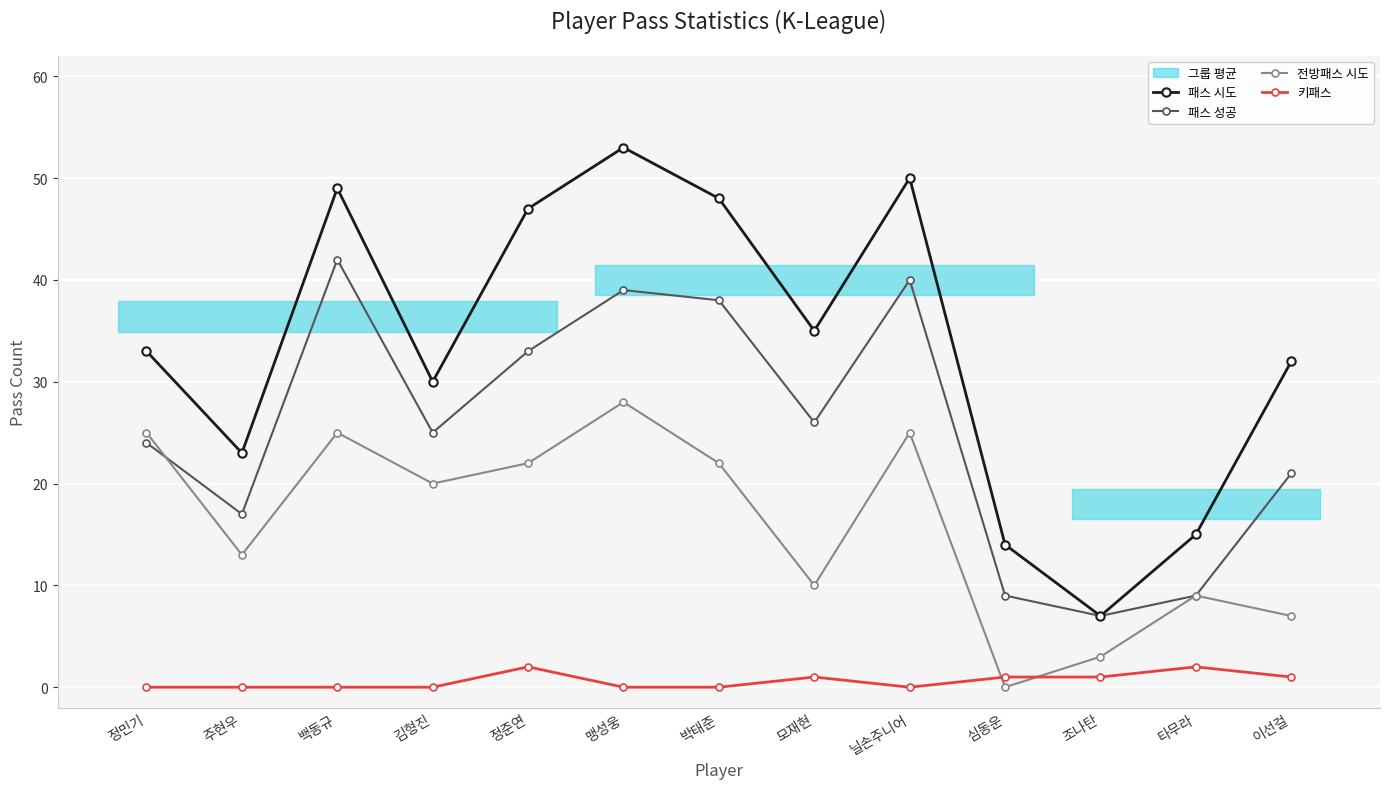

At how many categories does at least one series exceed 6?

13